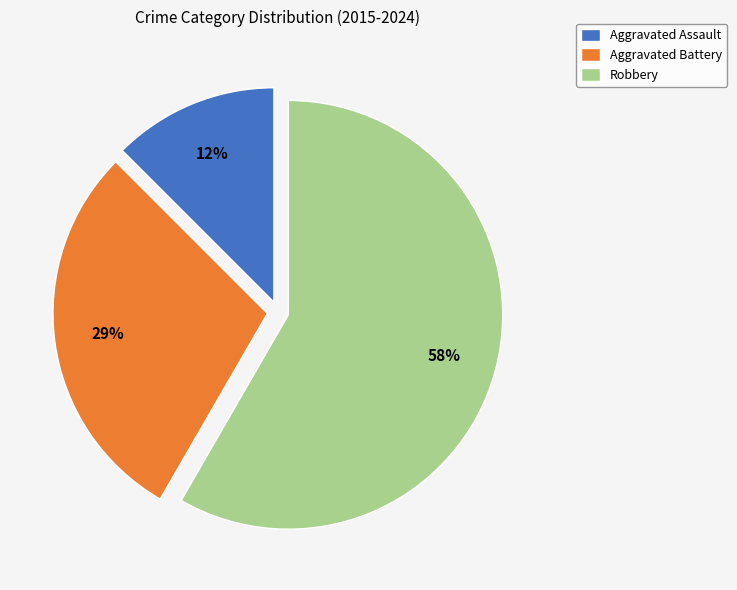

Is the sum of Aggravated Assault and Robbery greater than half?

Yes